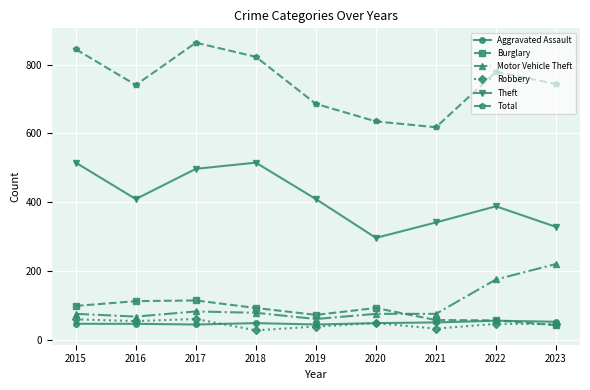

What is the sum of the Theft values at 2016 and 2023?

737